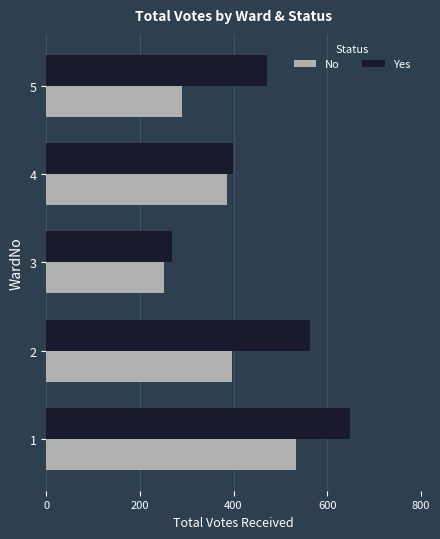

What is the difference between the maximum and minimum values in the Yes series?

379